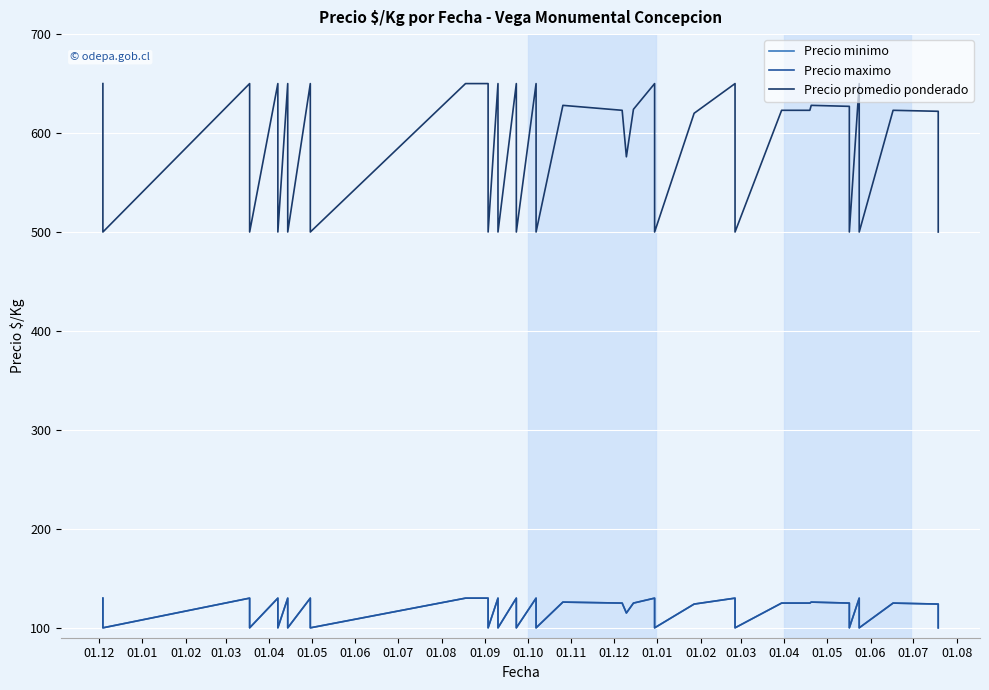

At 01.02, list the series in order from smallest to largest.

Precio minimo, Precio maximo, Precio promedio ponderado